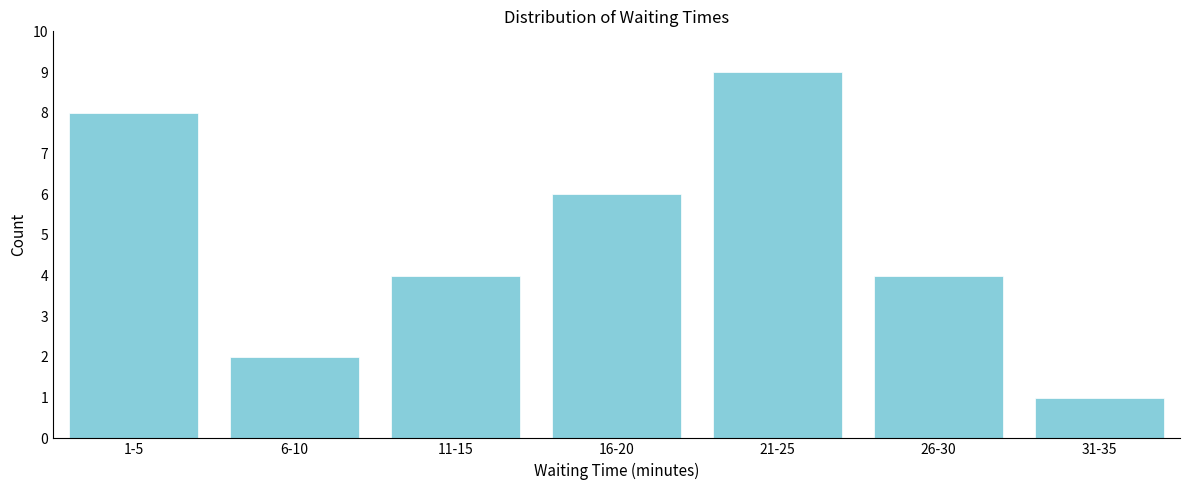

Reading right to left, extract all data points from this chart.

1	4	9	6	4	2	8